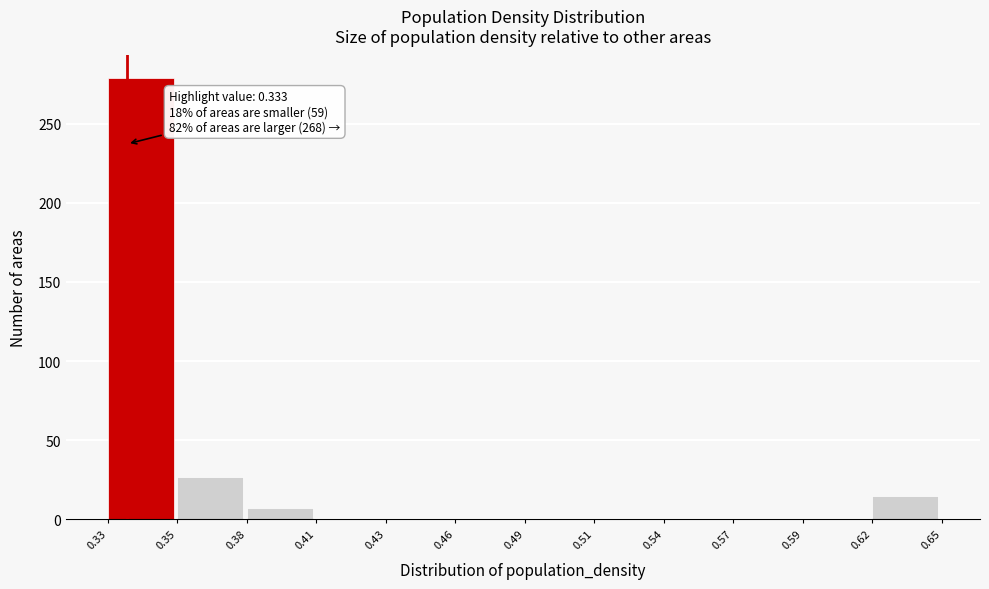

Reading left to right, extract all data points from this chart.

0.33=279	0.35=27	0.38=7	0.41=0	0.43=0	0.46=0	0.49=0	0.51=0	0.54=0	0.57=0	0.59=0	0.62=15